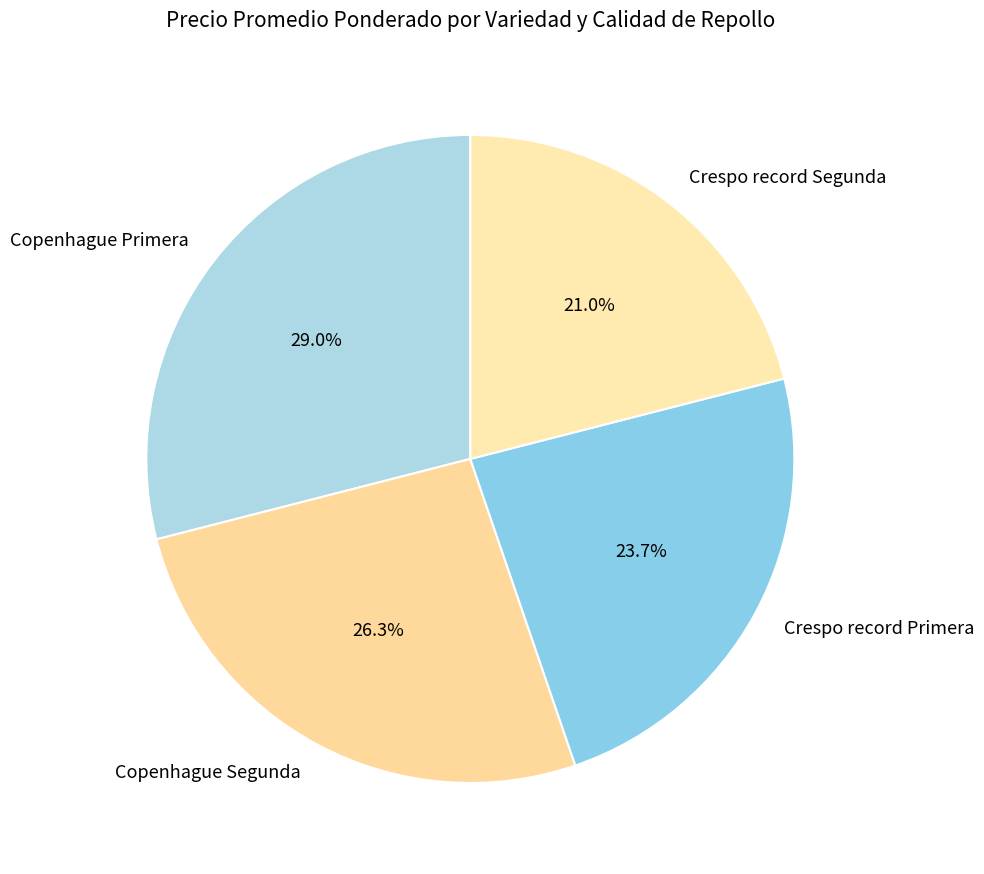

Which has a higher value, Crespo record Segunda or Crespo record Primera?

Crespo record Primera